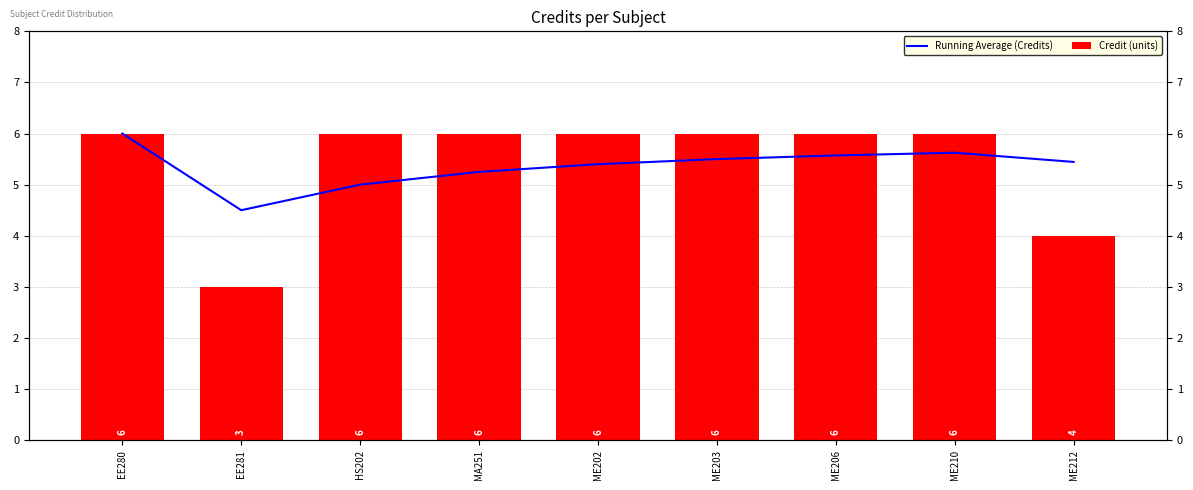

The Credit (units) series shows 6.0 at ME202. True or false?

True